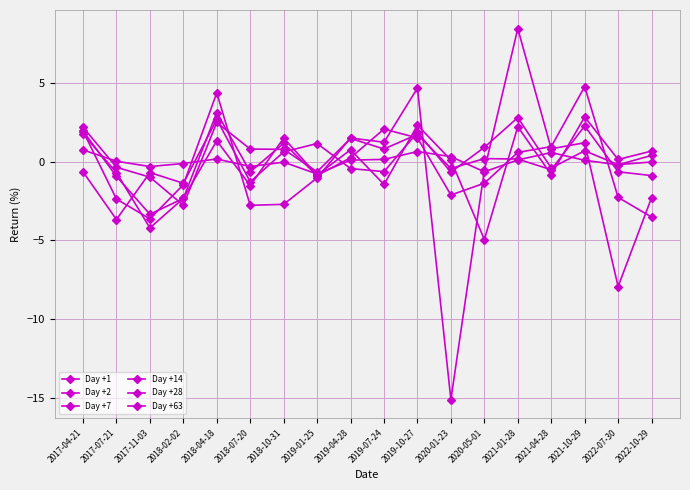

Reading left to right, extract all data points from this chart.

Day +1: 2017-04-21=0.8	2017-07-21=0.0	2017-11-03=-0.3	2018-02-02=-0.1	2018-04-18=0.2	2018-07-20=-0.3	2018-10-31=-0.0	2019-01-25=-0.8	2019-04-28=0.1	2019-07-24=0.2	2019-10-27=0.7	2020-01-23=0.3	2020-05-01=-0.6	2021-01-28=0.1	2021-04-28=0.6	2021-10-29=0.1	2022-07-30=-0.2	2022-10-29=0.4
Day +2: 2017-04-21=2.2	2017-07-21=-0.3	2017-11-03=-1.0	2018-02-02=-2.8	2018-04-18=2.5	2018-07-20=0.8	2018-10-31=0.8	2019-01-25=-0.6	2019-04-28=1.5	2019-07-24=0.8	2019-10-27=1.8	2020-01-23=-0.4	2020-05-01=0.2	2021-01-28=0.2	2021-04-28=-0.5	2021-10-29=2.3	2022-07-30=-0.6	2022-10-29=-0.9
Day +7: 2017-04-21=1.8	2017-07-21=-0.7	2017-11-03=-4.2	2018-02-02=-2.3	2018-04-18=3.1	2018-07-20=-0.6	2018-10-31=1.2	2019-01-25=-0.9	2019-04-28=0.3	2019-07-24=2.1	2019-10-27=1.5	2020-01-23=-2.1	2020-05-01=-1.4	2021-01-28=0.6	2021-04-28=1.0	2021-10-29=4.8	2022-07-30=-2.3	2022-10-29=-3.5
Day +14: 2017-04-21=2.0	2017-07-21=-0.9	2017-11-03=-3.3	2018-02-02=-2.3	2018-04-18=1.4	2018-07-20=-1.5	2018-10-31=1.5	2019-01-25=-0.8	2019-04-28=0.8	2019-07-24=-1.4	2019-10-27=2.3	2020-01-23=0.1	2020-05-01=-4.9	2021-01-28=2.2	2021-04-28=-0.8	2021-10-29=2.9	2022-07-30=0.2	2022-10-29=0.7
Day +28: 2017-04-21=-0.6	2017-07-21=-3.7	2017-11-03=-0.7	2018-02-02=-1.4	2018-04-18=2.7	2018-07-20=-1.3	2018-10-31=0.6	2019-01-25=1.2	2019-04-28=-0.4	2019-07-24=-0.6	2019-10-27=1.9	2020-01-23=-0.6	2020-05-01=0.9	2021-01-28=2.8	2021-04-28=-0.4	2021-10-29=0.7	2022-07-30=-0.2	2022-10-29=0.0
Day +63: 2017-04-21=2.0	2017-07-21=-2.4	2017-11-03=-3.6	2018-02-02=-1.4	2018-04-18=4.4	2018-07-20=-2.8	2018-10-31=-2.7	2019-01-25=-1.0	2019-04-28=1.5	2019-07-24=1.3	2019-10-27=4.7	2020-01-23=-15.1	2020-05-01=-0.5	2021-01-28=8.5	2021-04-28=0.8	2021-10-29=1.2	2022-07-30=-7.9	2022-10-29=-2.3